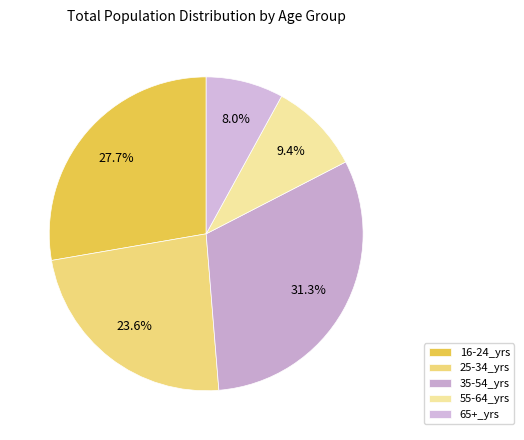

What is the change in value from 25-34_yrs to 35-54_yrs?

+331537.9